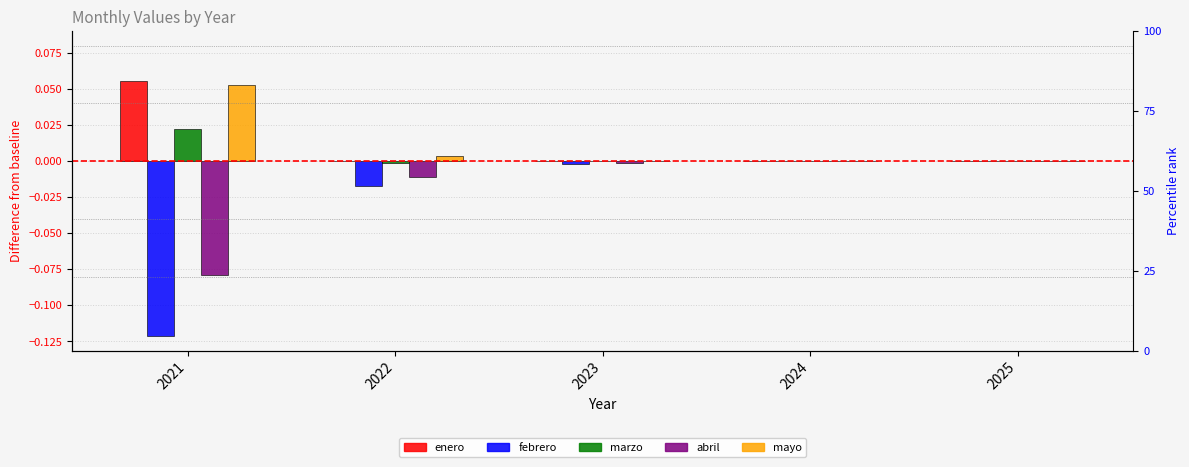

Which series has the largest total across all categories?

mayo